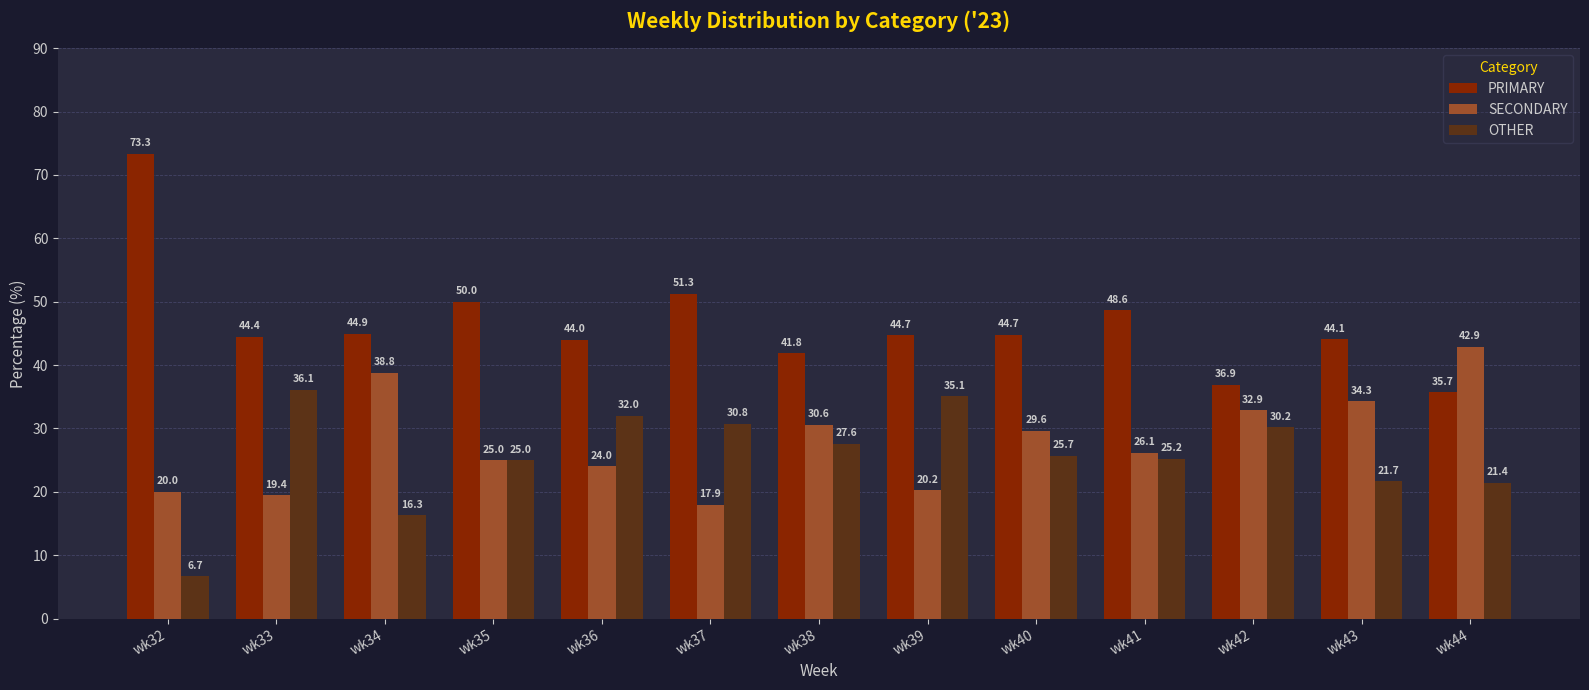

What is the maximum value for OTHER?

36.1